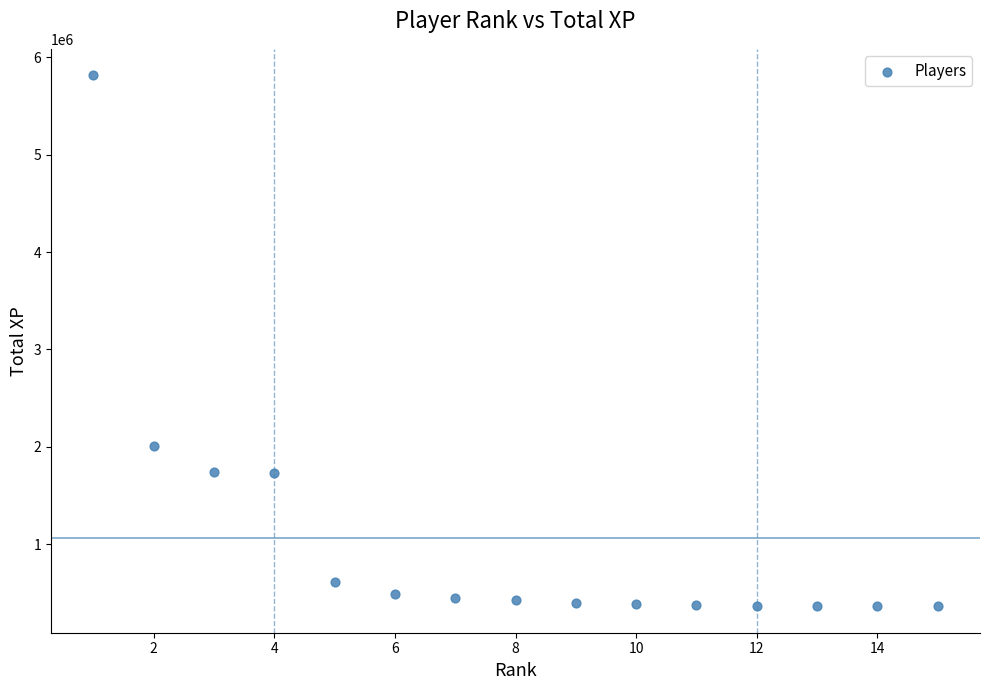

What Y value in the scatter plot is closest to 3088687?

2009483